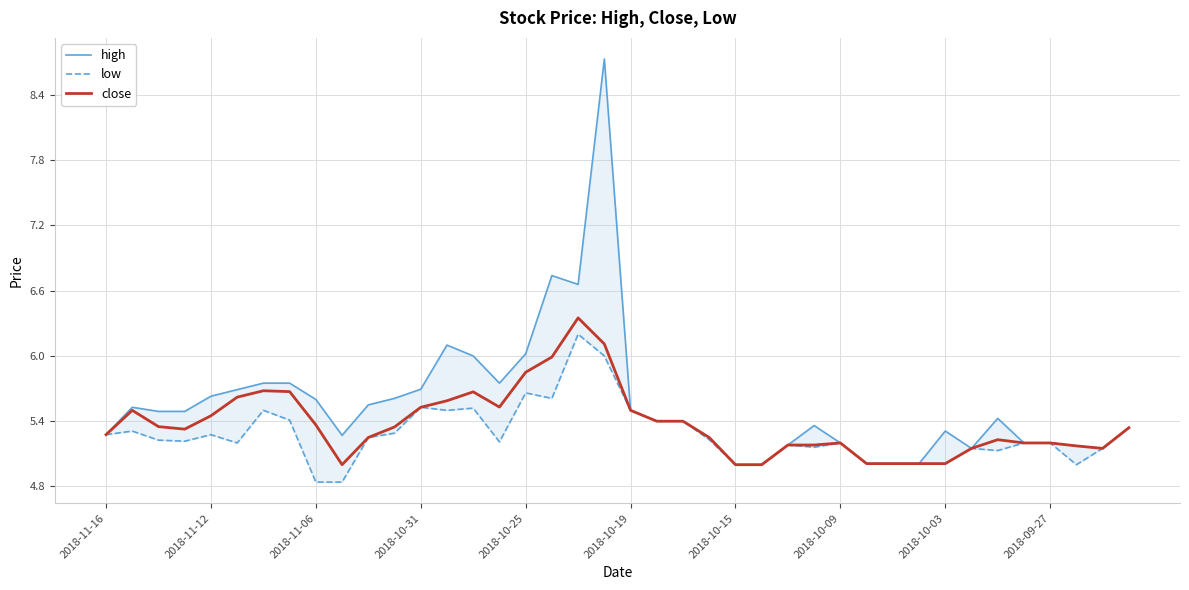

How many lines are shown in the chart?

3